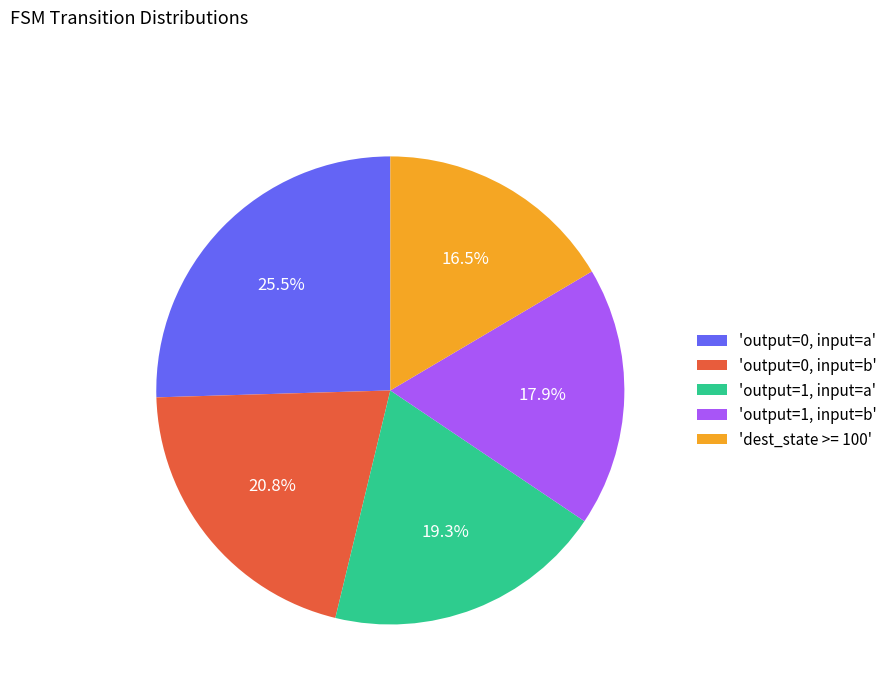

Count the number of slices in the pie.

5